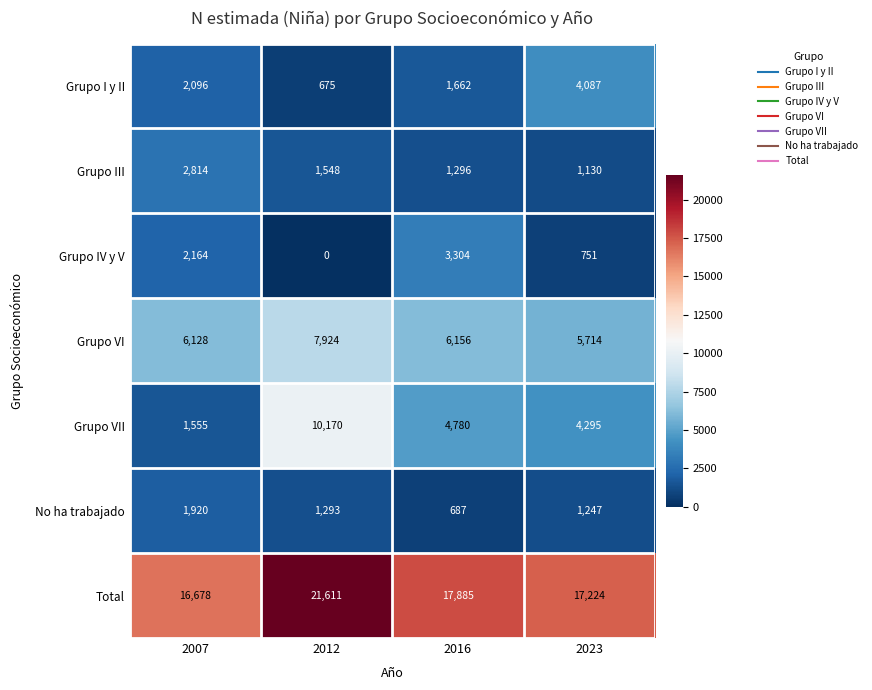

Is it true that No ha trabajado equals 379 at 2016?

False